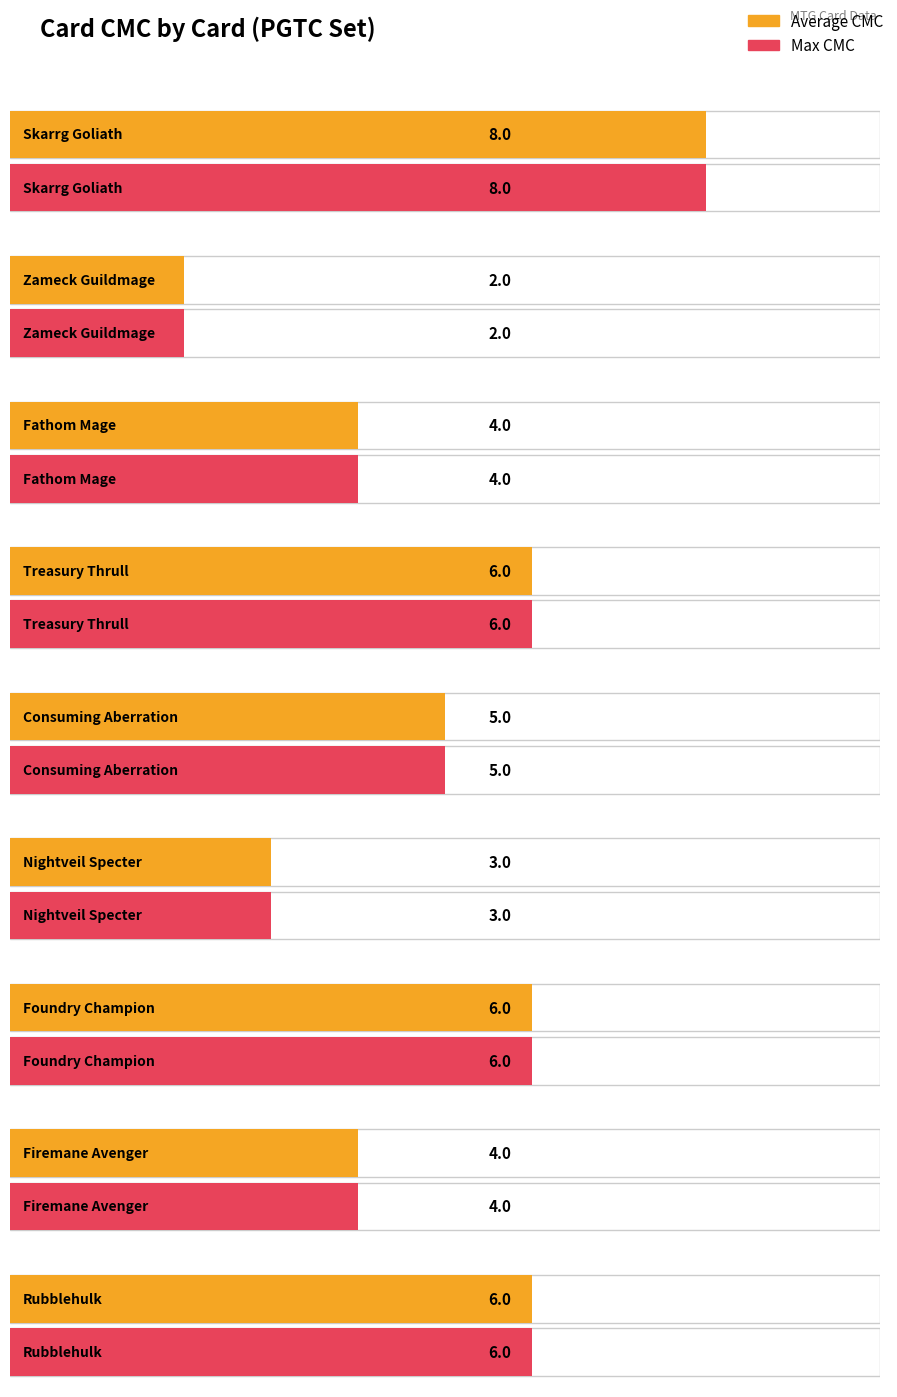

What is the approximate value of Max CMC at Rubblehulk?

6